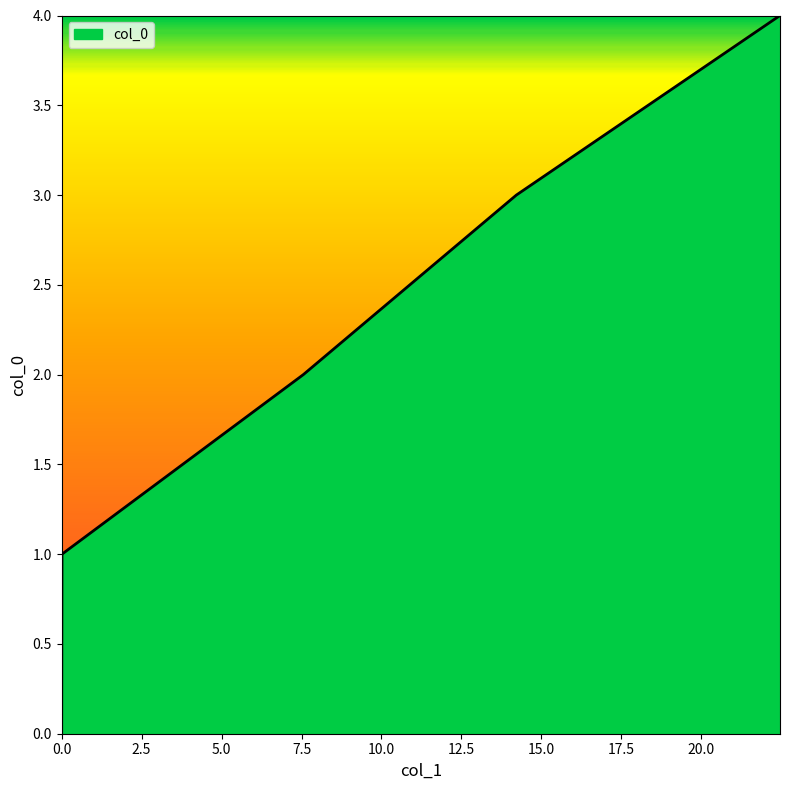

What is the sum of all values?

10